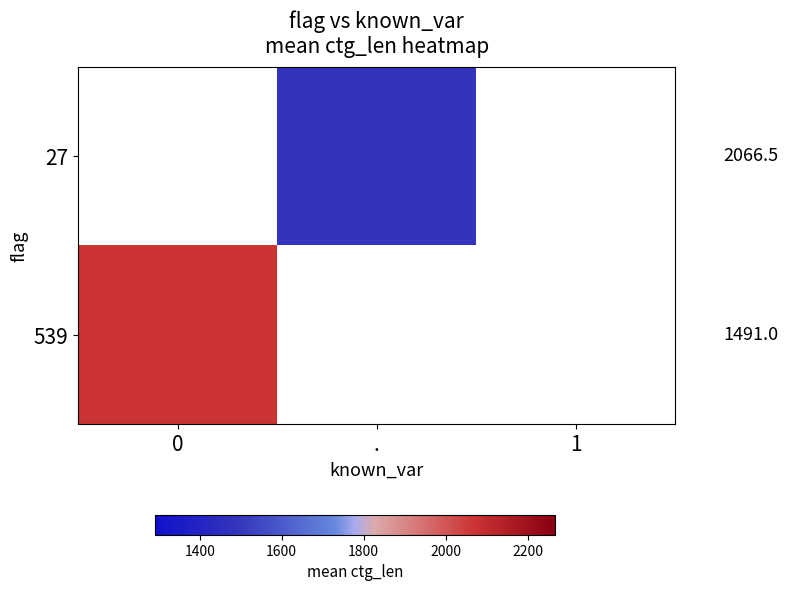

How many distinct data groups are displayed?

2